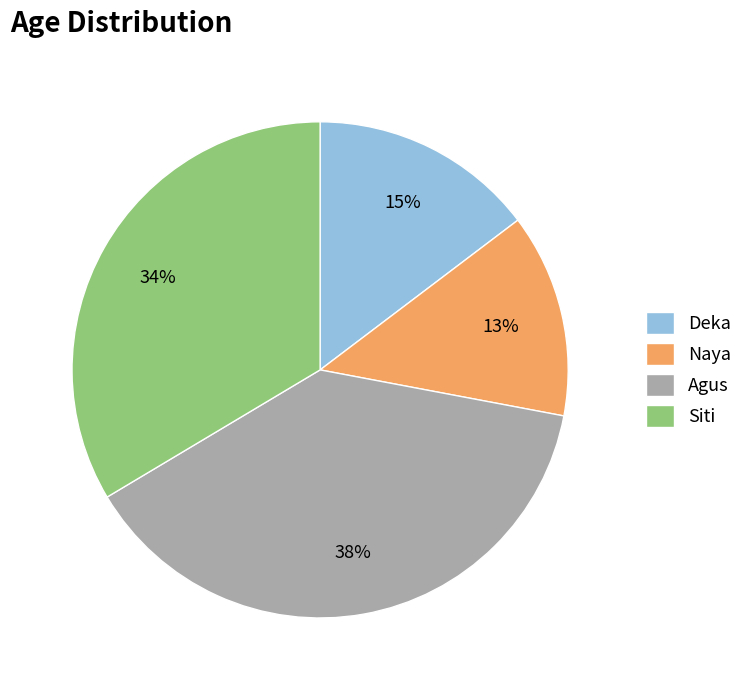

Approximately how many times larger is the value at Deka compared to Agus?

0.4